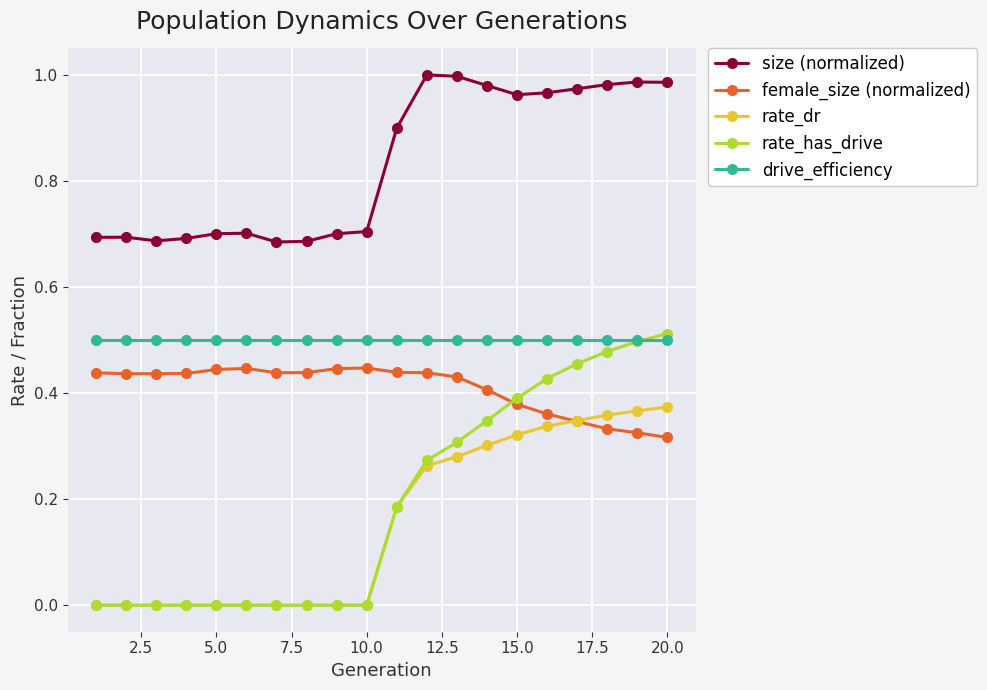

True or false: size (normalized) has more than 2 interior local peaks.

True